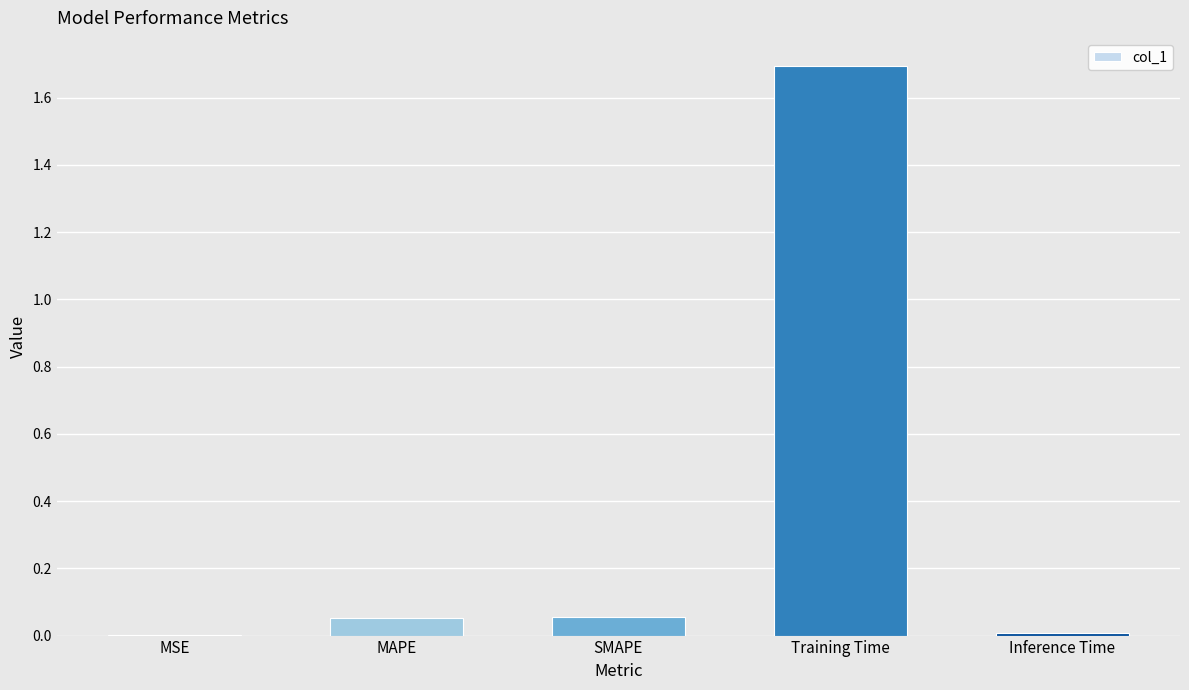

What is the maximum value shown in the chart?

1.7